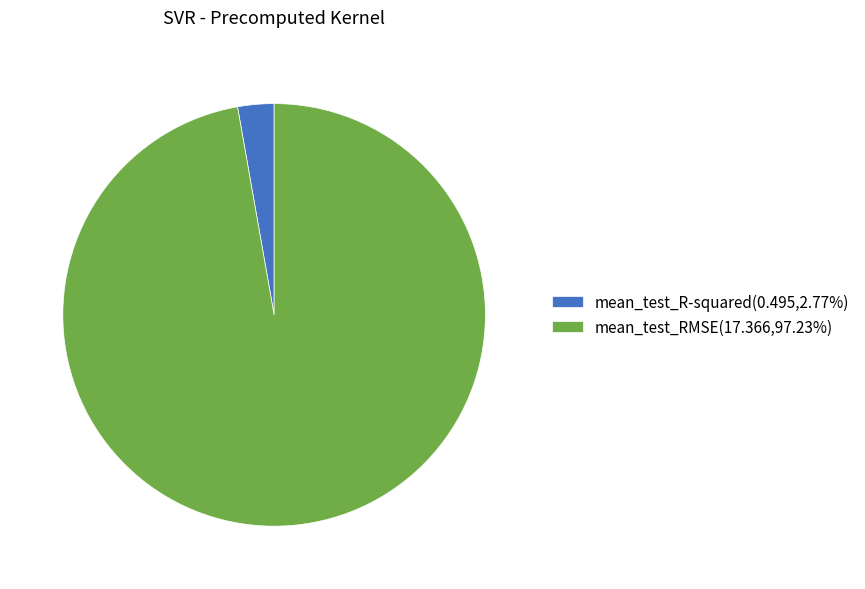

Is it true that mean_test_R-squared is 10% of the pie?

False